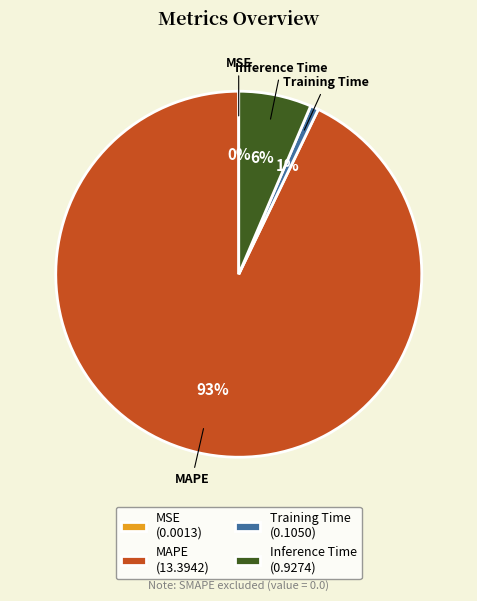

What percentage is the Inference Time slice, to the nearest percent?

6%